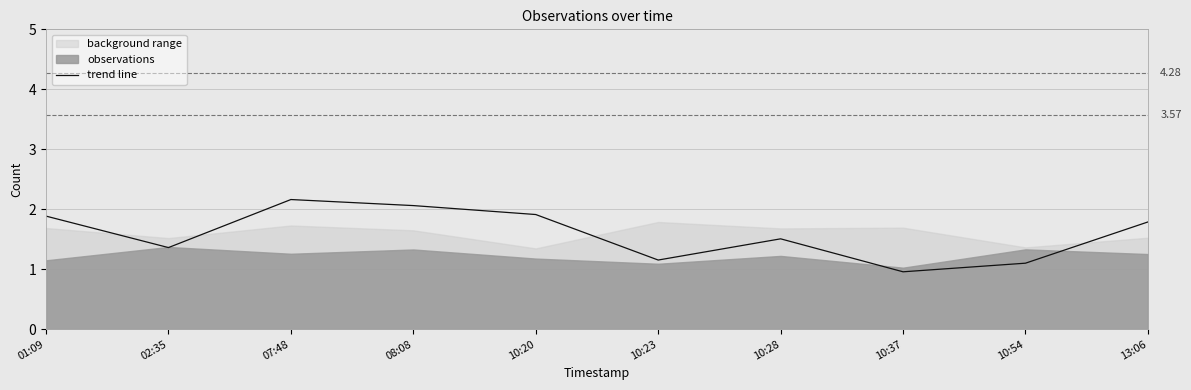

True or false: the data has more than 1 interior local peaks.

True